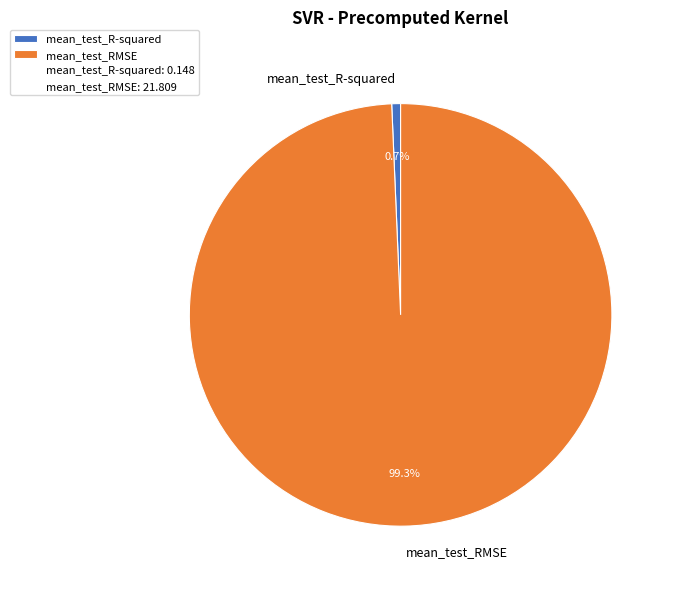

True or false: mean_test_RMSE accounts for 86% of the total.

False